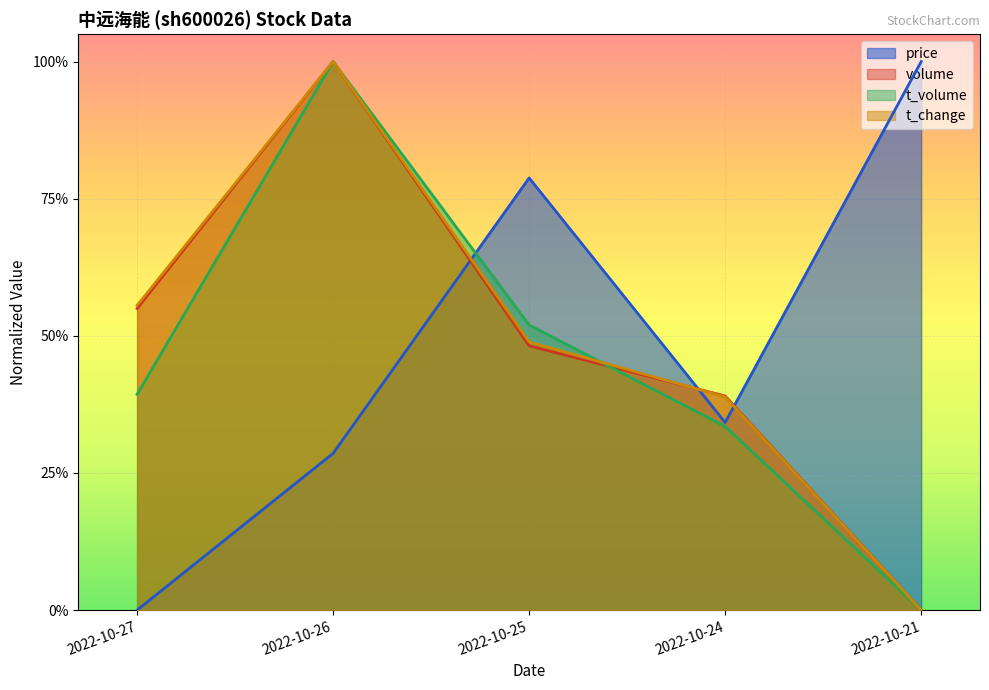

What is the difference between the highest and lowest values at 2022-10-26?

0.7